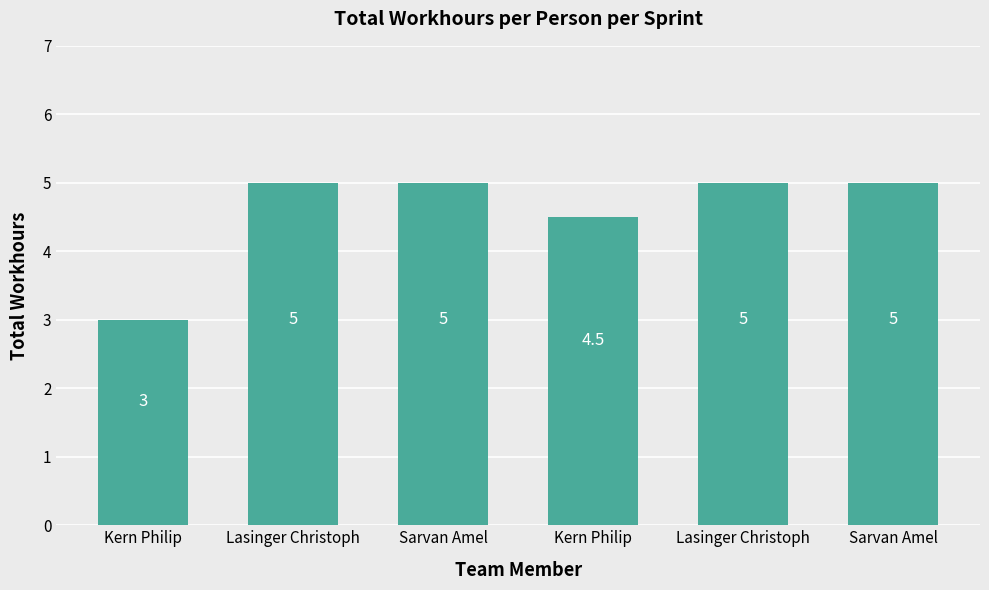

How many data points are less than 5?

2